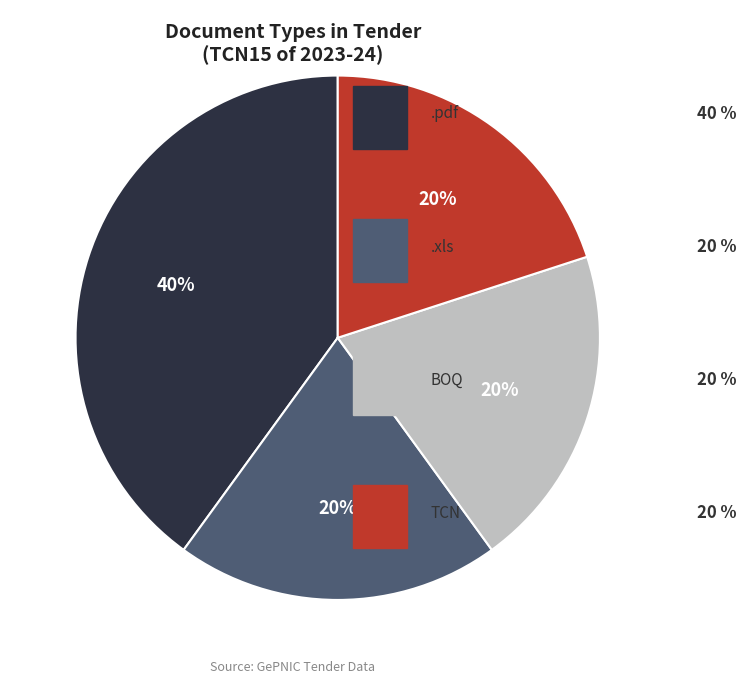

To the nearest percent, what is the average slice percentage?

25%